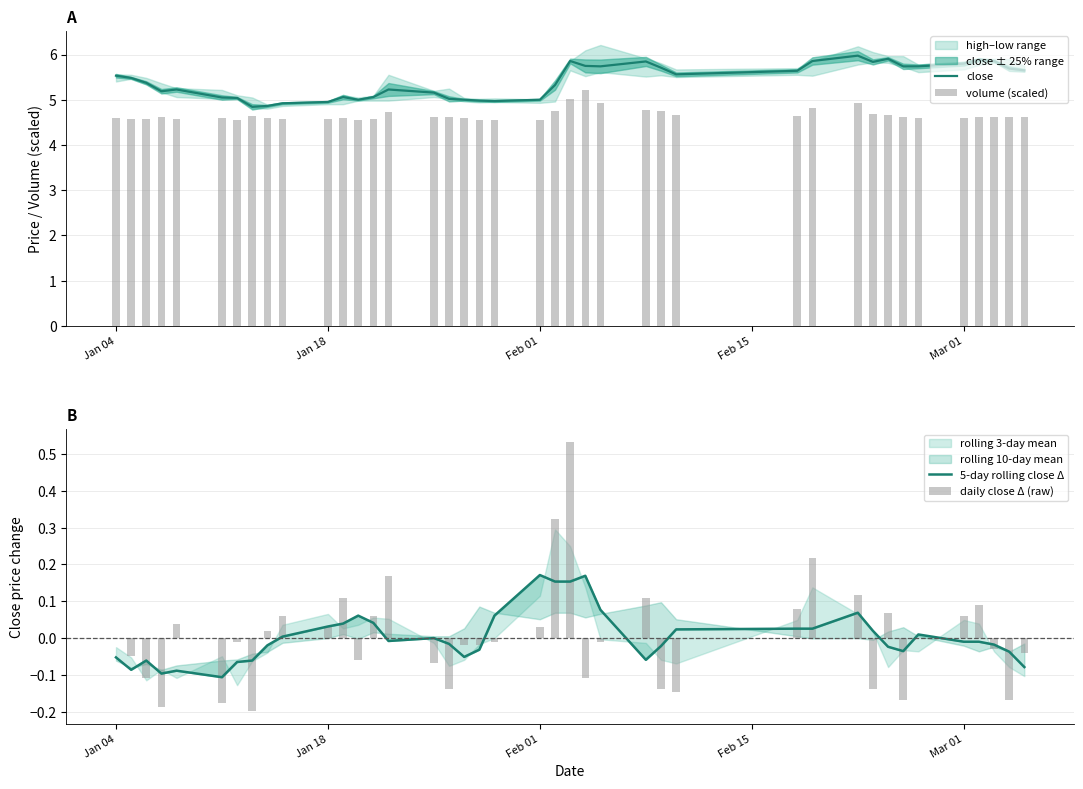

What is the lowest value of the close series?

4.8